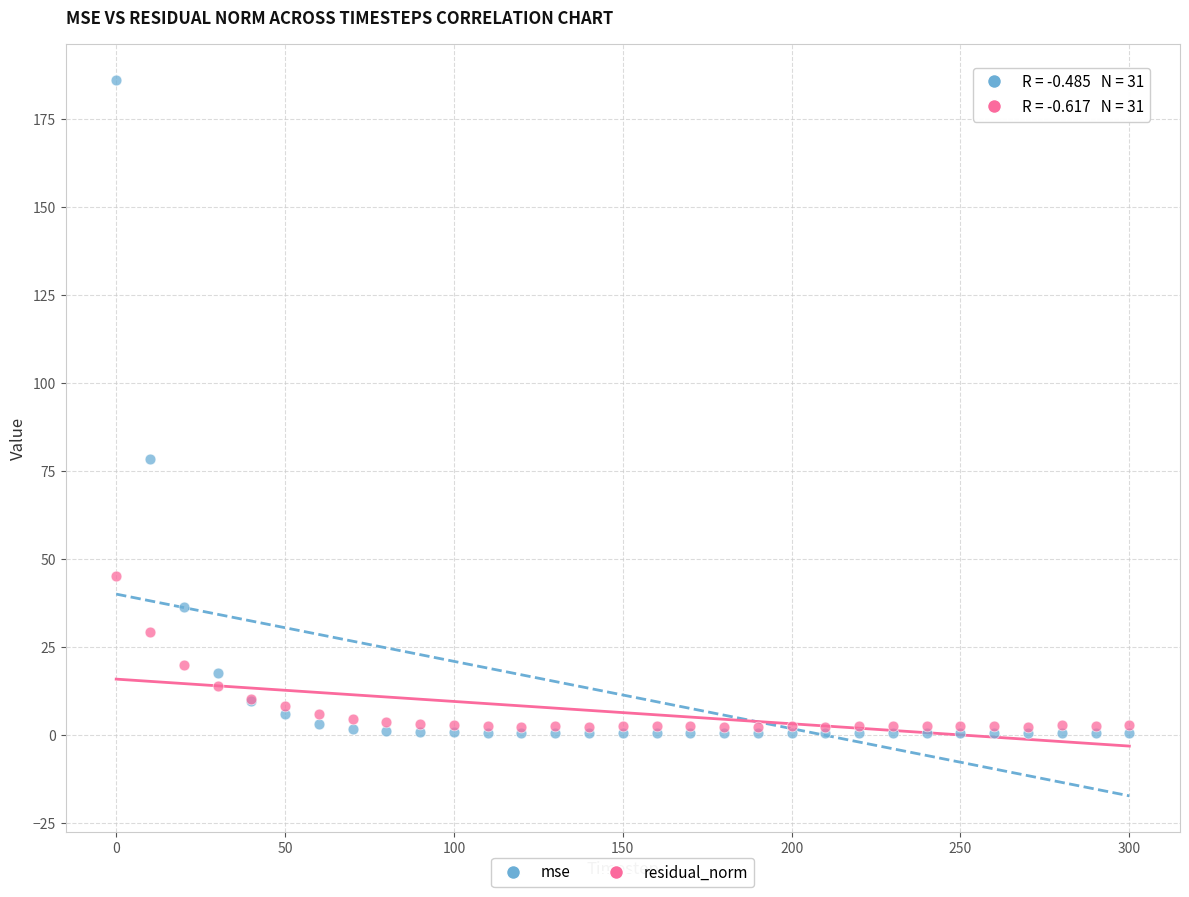

In the residual_norm series, what Y value is closest to 23?

20.0